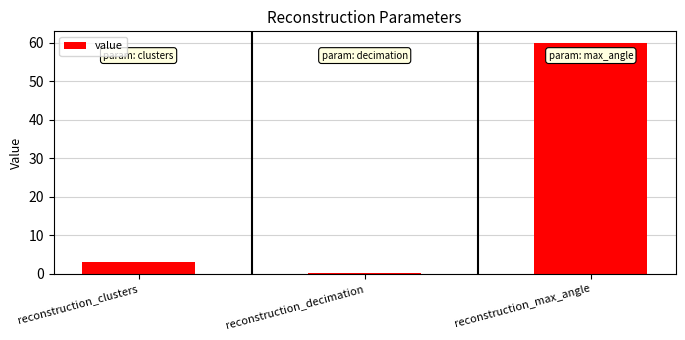

Reading left to right, transcribe all the data shown in this chart.

reconstruction_clusters=3.0	reconstruction_decimation=0.3	reconstruction_max_angle=60.0